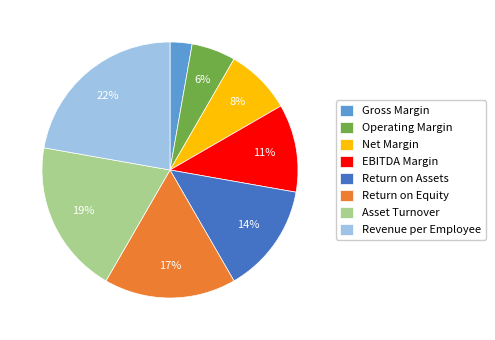

Which slice is the smallest?

Gross Margin